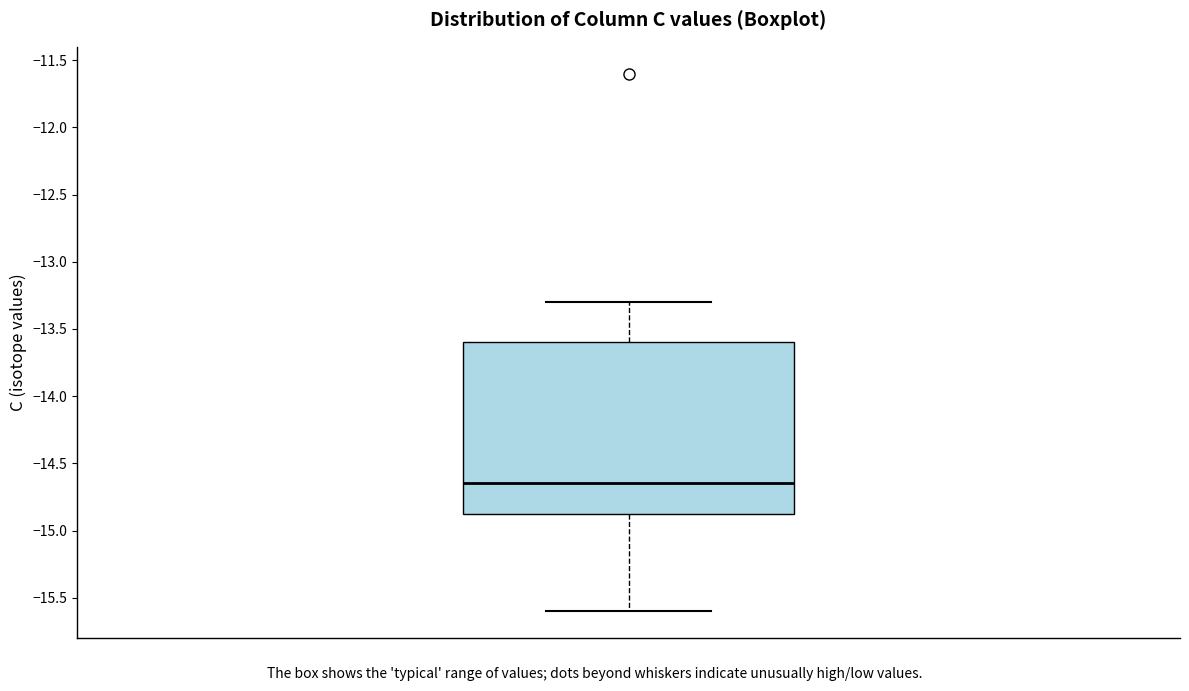

Where is the lower edge of the box on the y-axis? The values are not printed on the chart, so give them approximately, as read against the axis.

-14.85